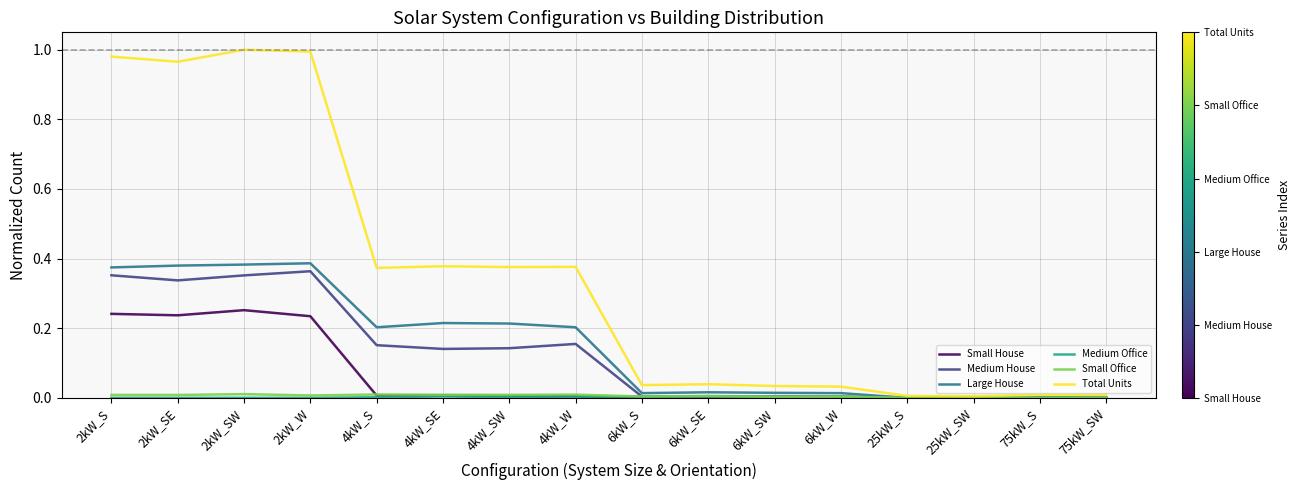

Which series has the largest range (max minus min)?

Total Units